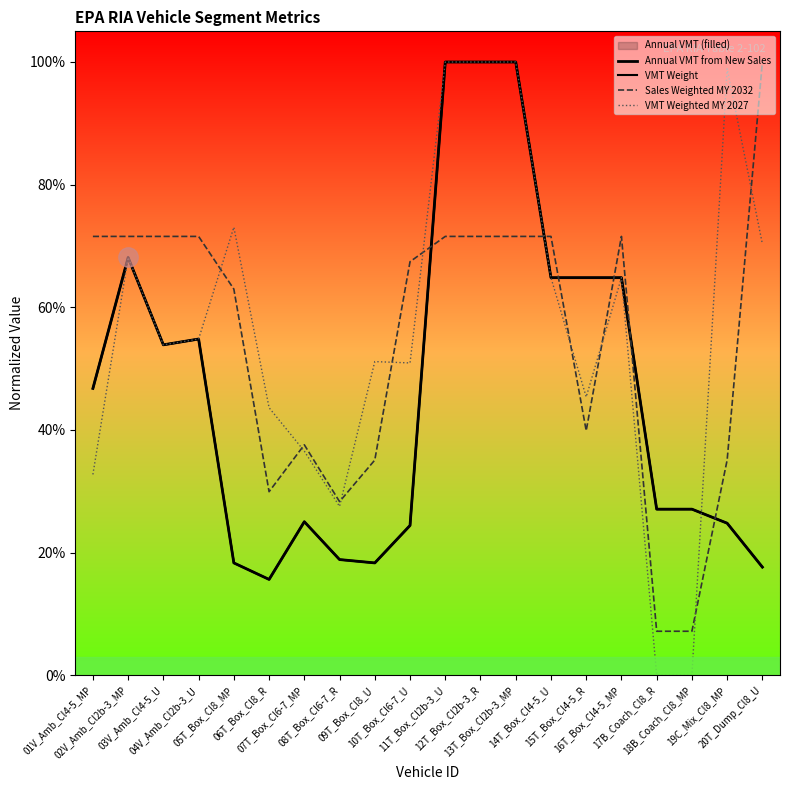

What position from the right is 05T_Box_Cl8_MP?

16